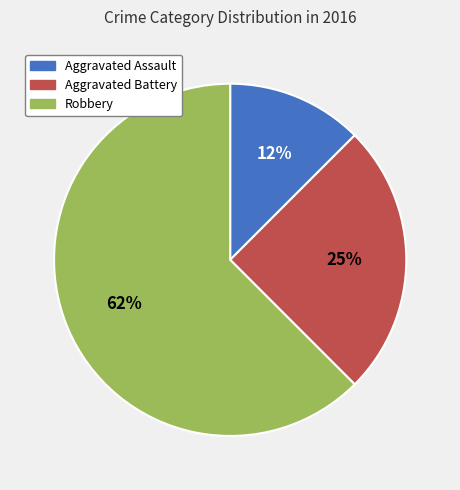

Which category has the biggest portion of the pie?

Robbery